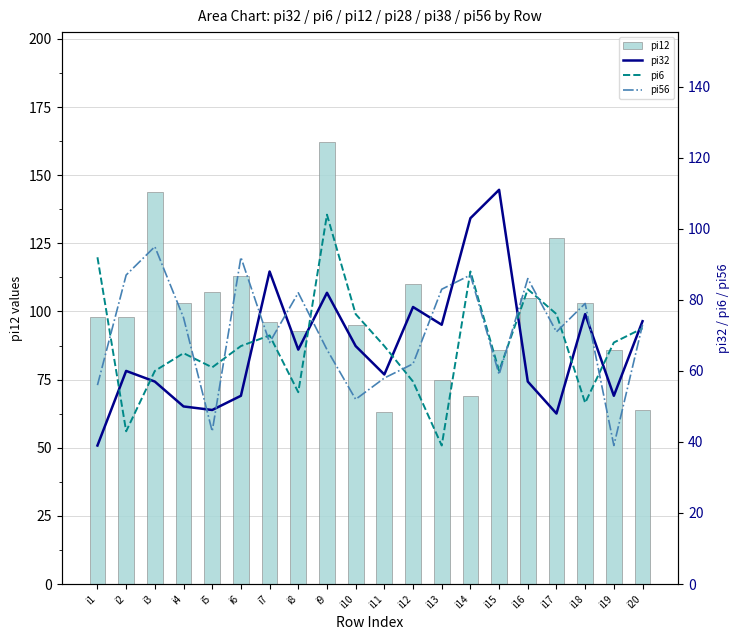

What are all the series names shown in the legend?

pi12, pi32, pi6, pi56